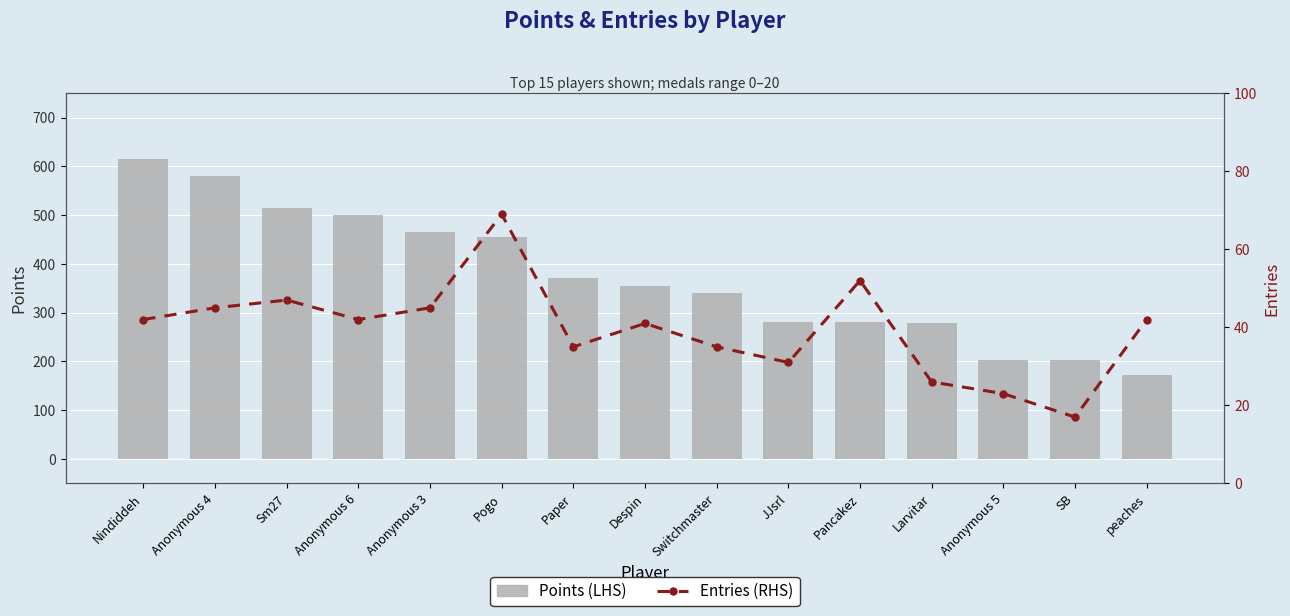

What is the greatest value displayed?

615